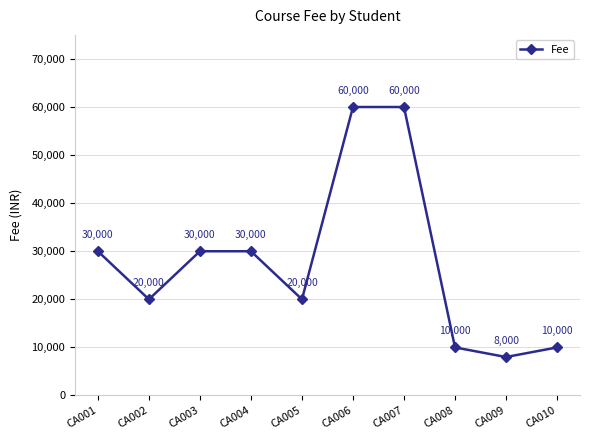

The chart shows a value of 47929 at CA001. True or false?

False